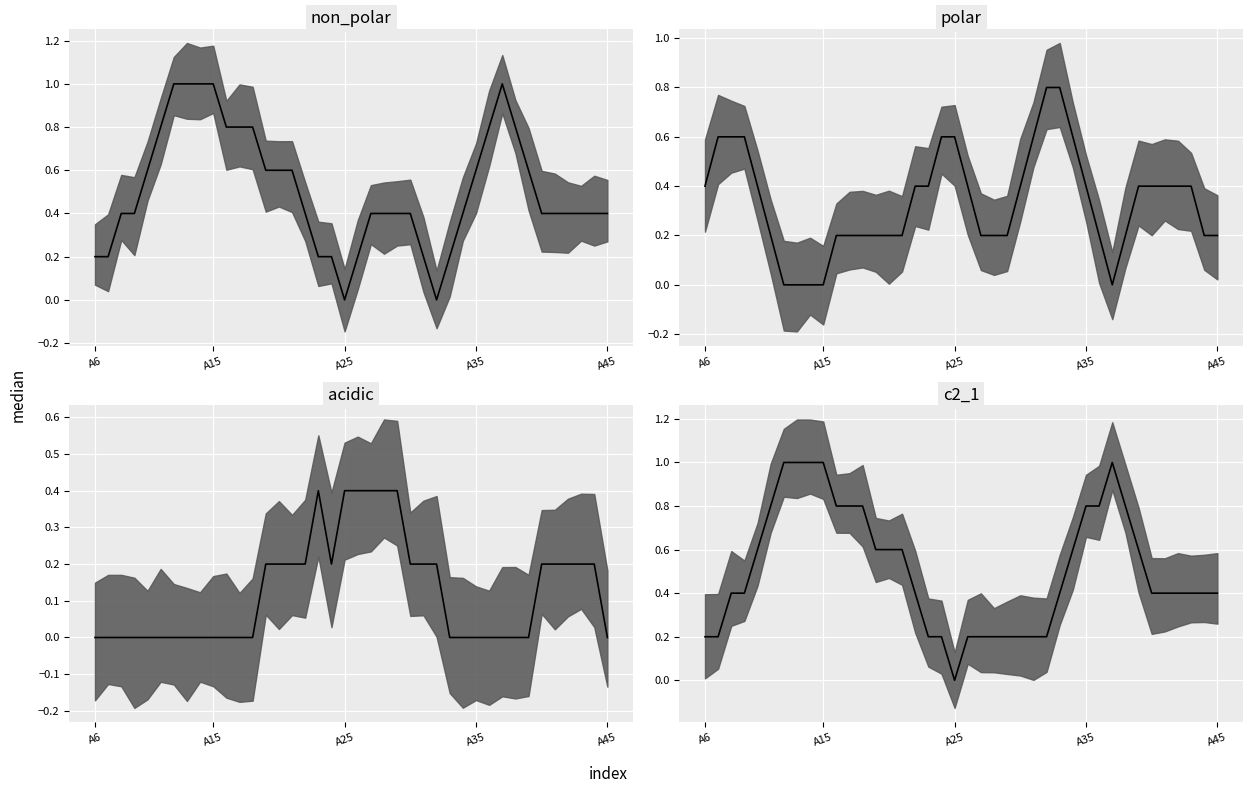

What is the highest value of the non_polar series?

1